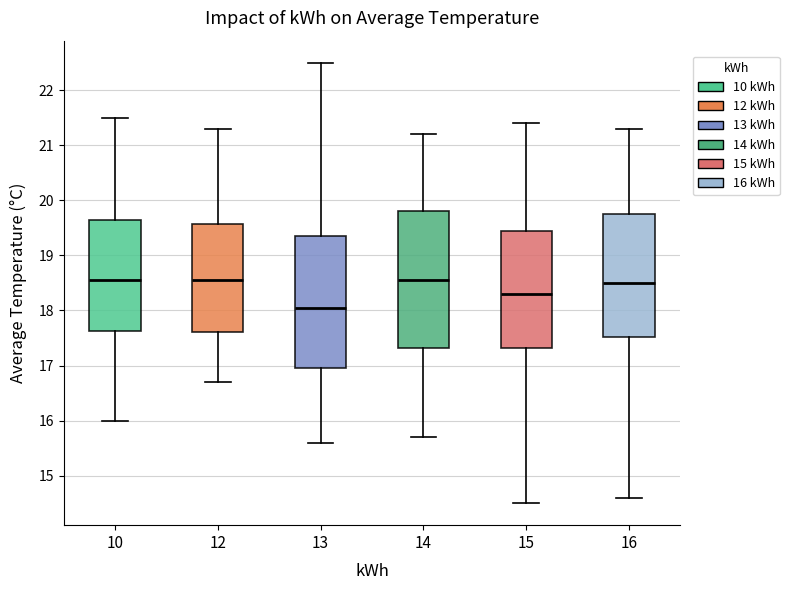

Reading left to right, transcribe this box plot: for each box, give where its median line is, the range the box spans, and where its two whiskers end, as read against the y-axis. The values are not printed on the chart, so give them approximately, as read against the axis.

10: median 18.6, box 17.6 to 19.7, whiskers 16.0 to 21.5
12: median 18.6, box 17.6 to 19.6, whiskers 16.7 to 21.3
13: median 18.1, box 17.0 to 19.4, whiskers 15.6 to 22.5
14: median 18.6, box 17.3 to 19.8, whiskers 15.7 to 21.2
15: median 18.3, box 17.3 to 19.5, whiskers 14.5 to 21.4
16: median 18.5, box 17.5 to 19.8, whiskers 14.6 to 21.3